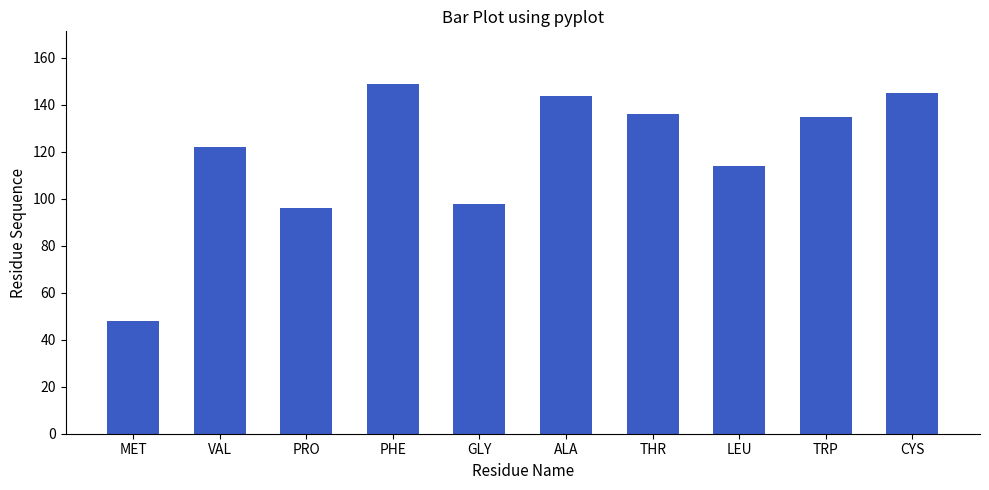

What is the change in value from PRO to THR?

+40